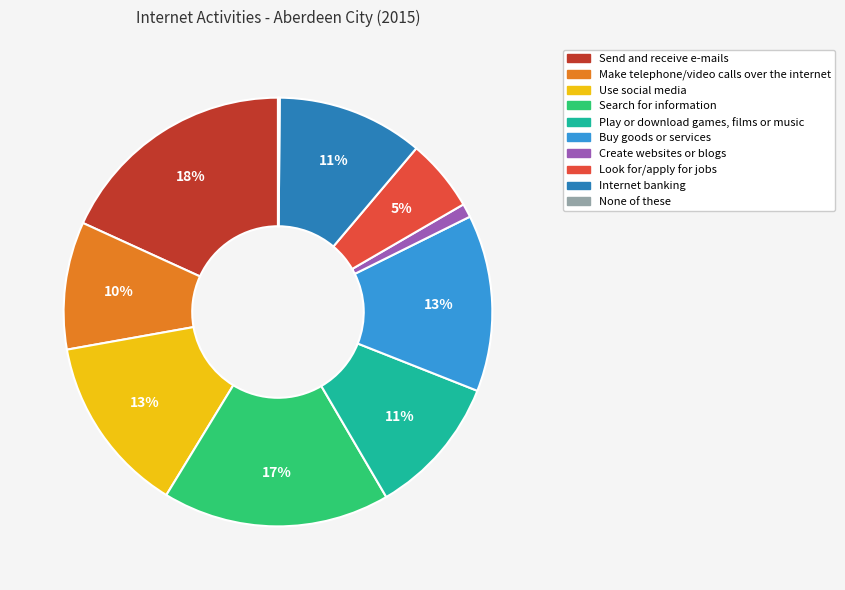

Is there a majority slice in this chart?

No